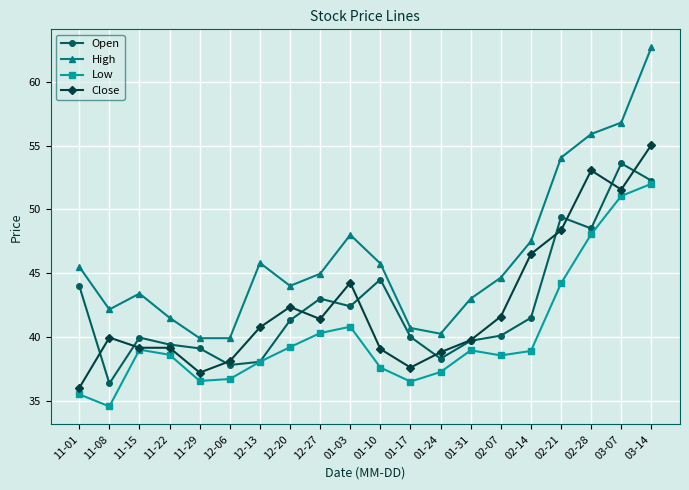

Rank the series at 11-22 from highest to lowest value.

High, Open, Close, Low